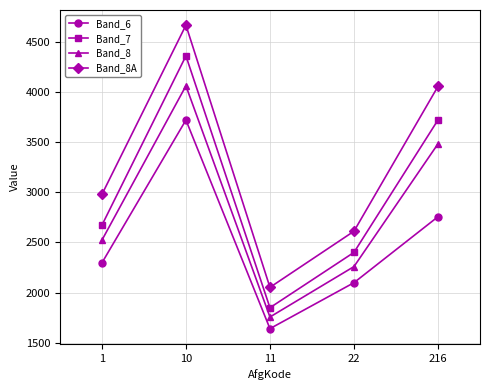

Rank the categories by Band_8A value from highest to lowest.

10, 216, 1, 22, 11